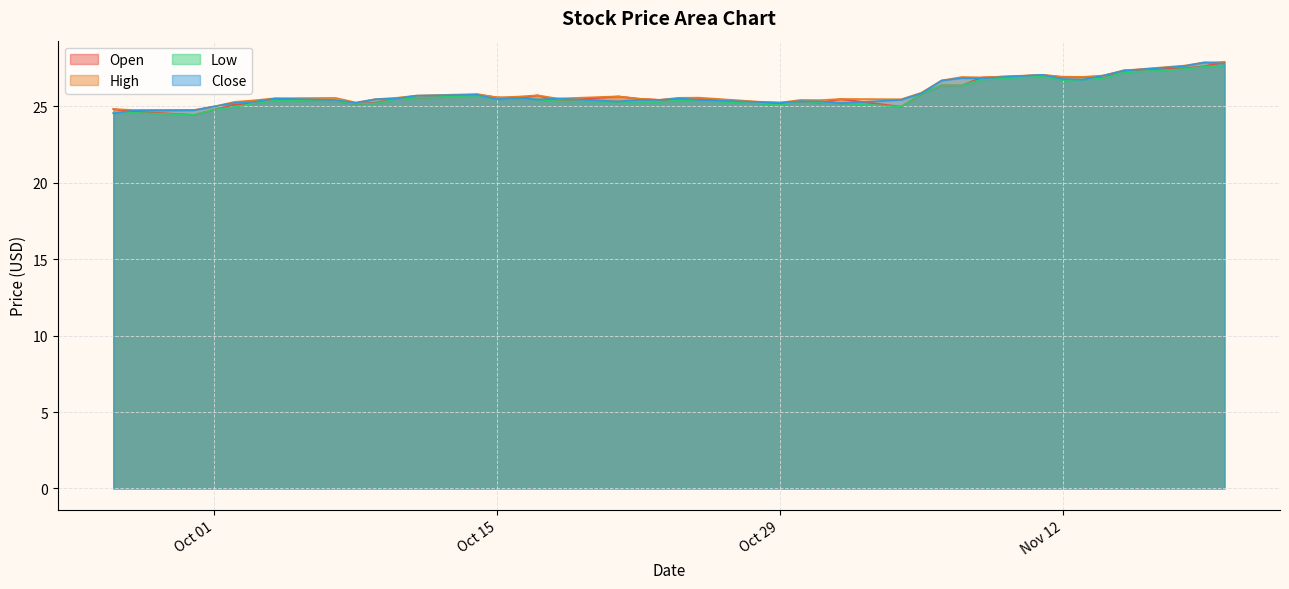

Which series has the widest spread of values?

Open